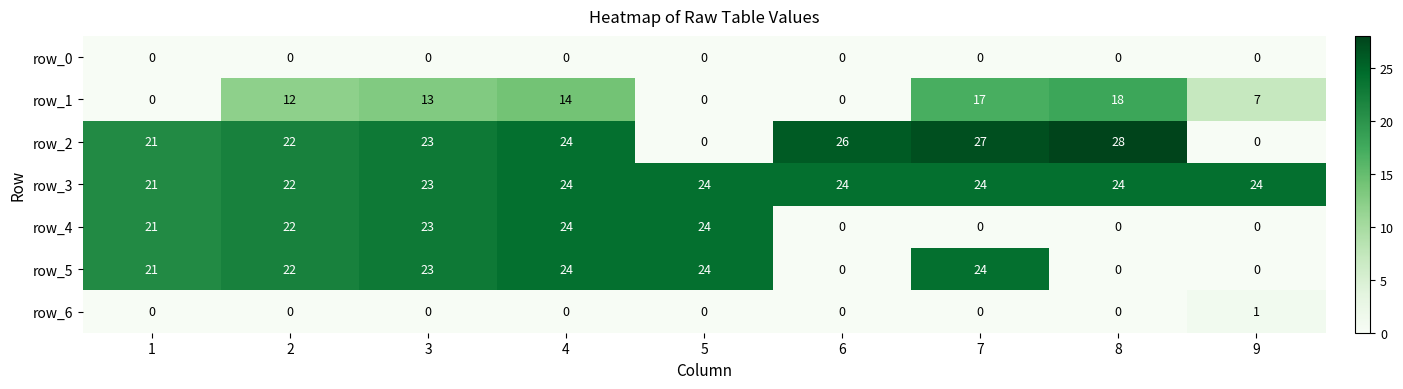

Is the value of row_0 at 2 greater than the value of row_6 at 9?

No